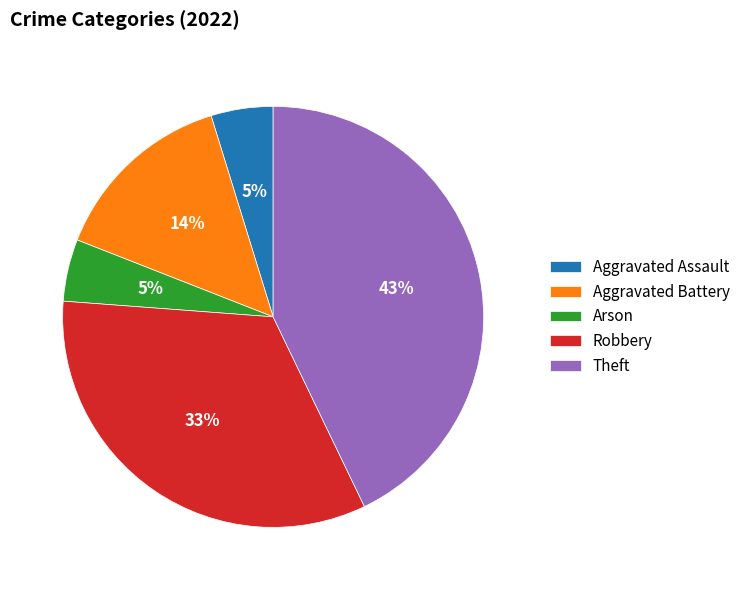

The Robbery slice represents 20% of the pie. True or false?

False